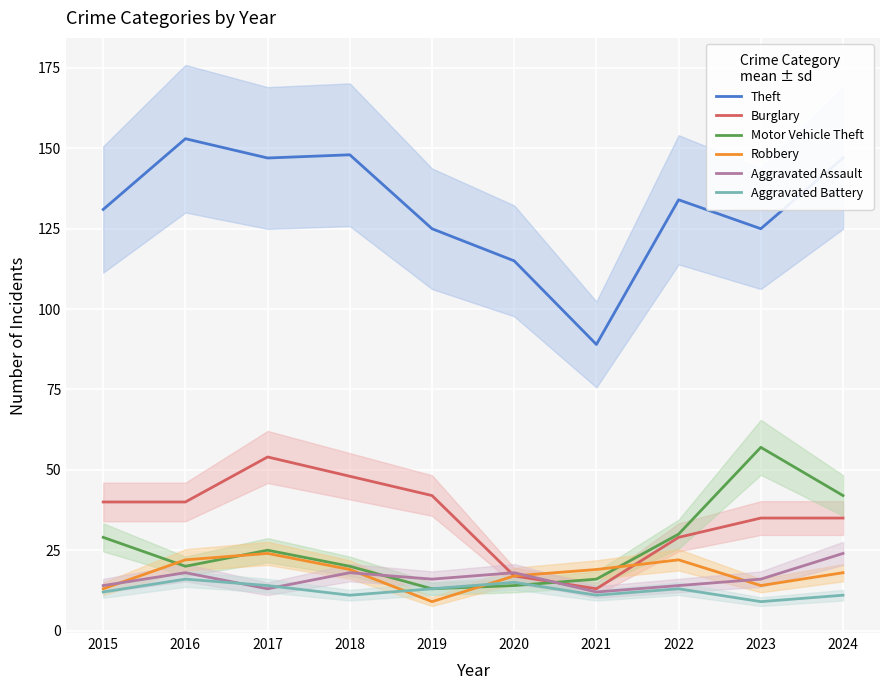

At which category does Burglary reach its first local valley?

2021